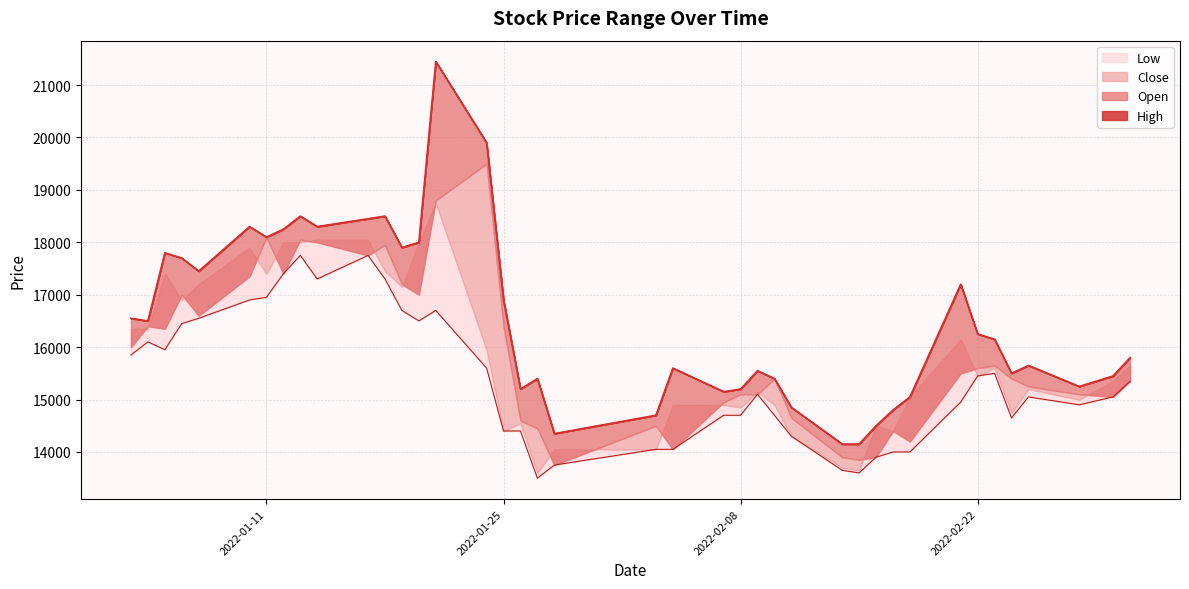

What is the maximum value shown in the chart?

21450